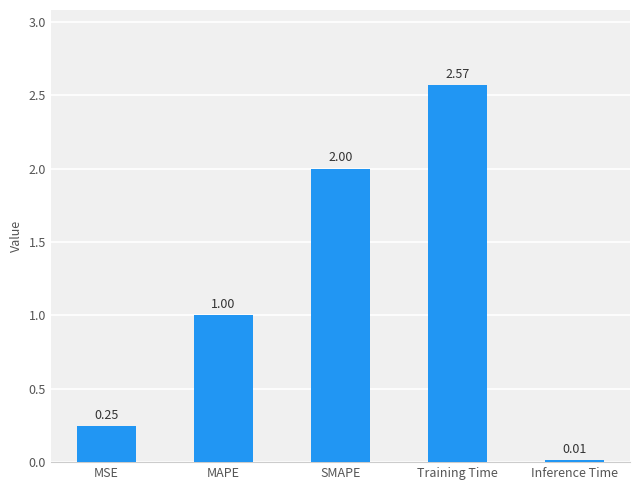

Does the chart contain any negative values?

No